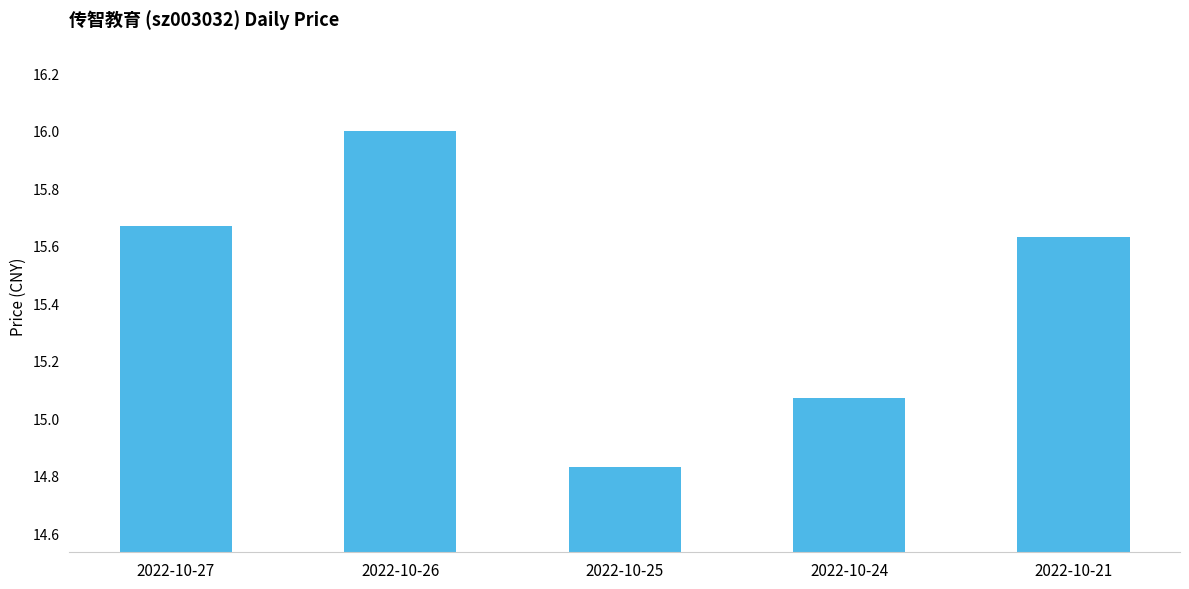

How many data points does each series have?

5